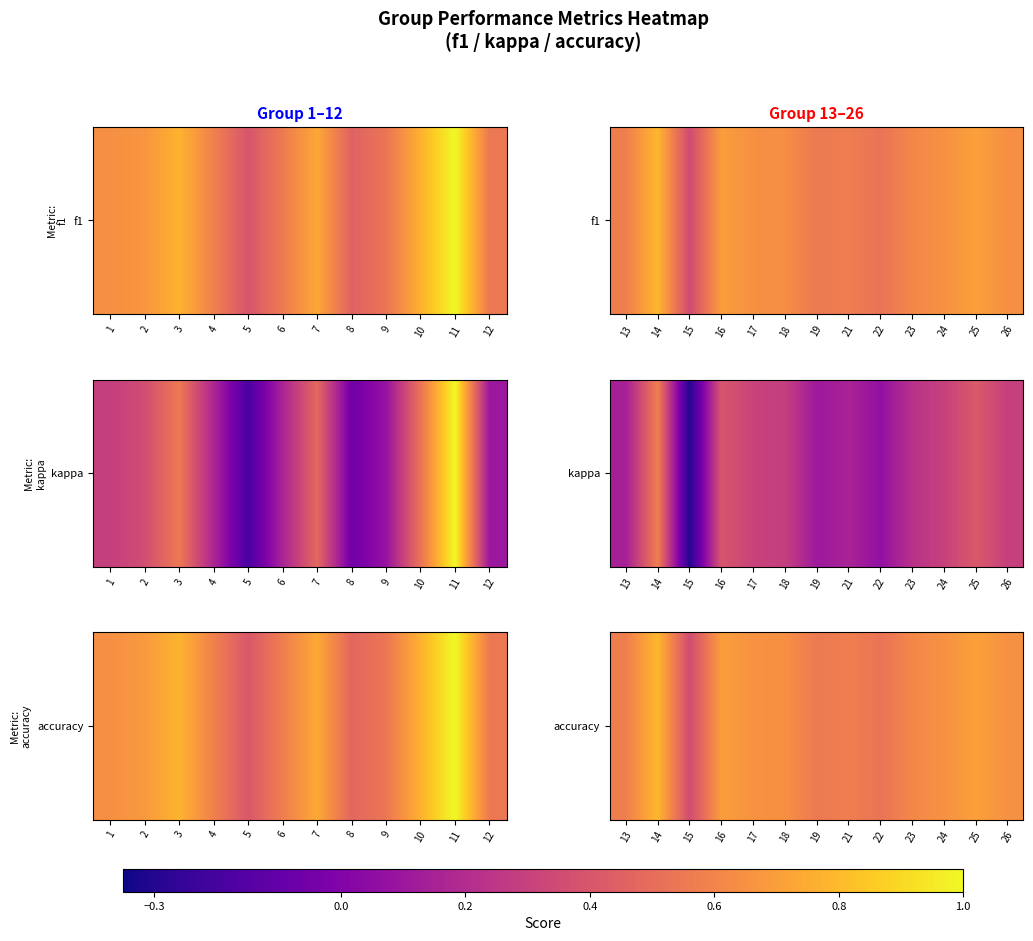

Which has a higher value, 16 or 18?

16